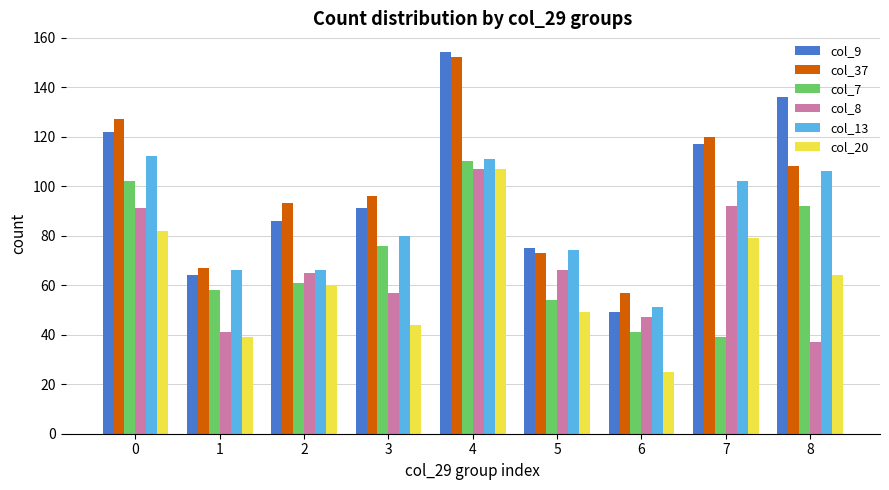

True or false: col_7 has a value of 102 at 0.

True